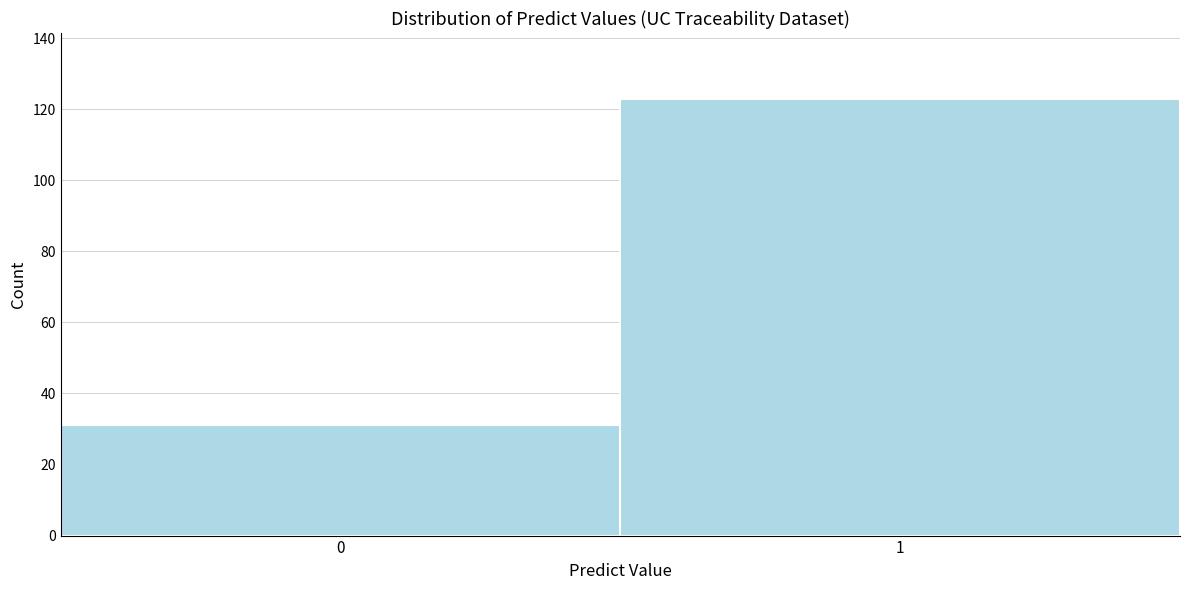

Reading left to right, list all the values displayed in this chart.

0=31	1=123